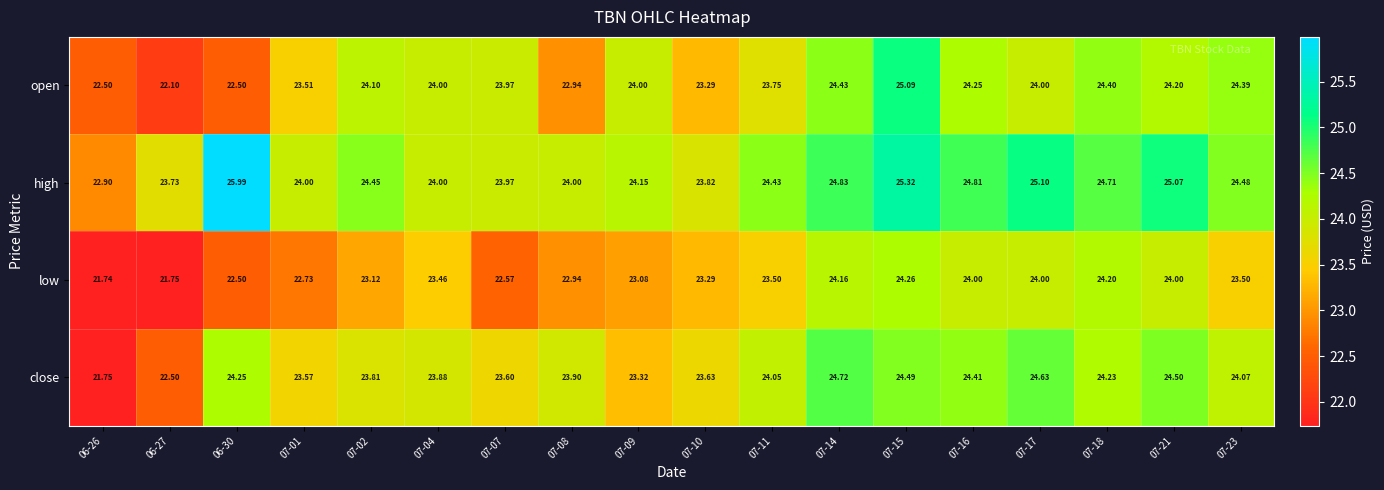

Which series has the largest total across all categories?

high